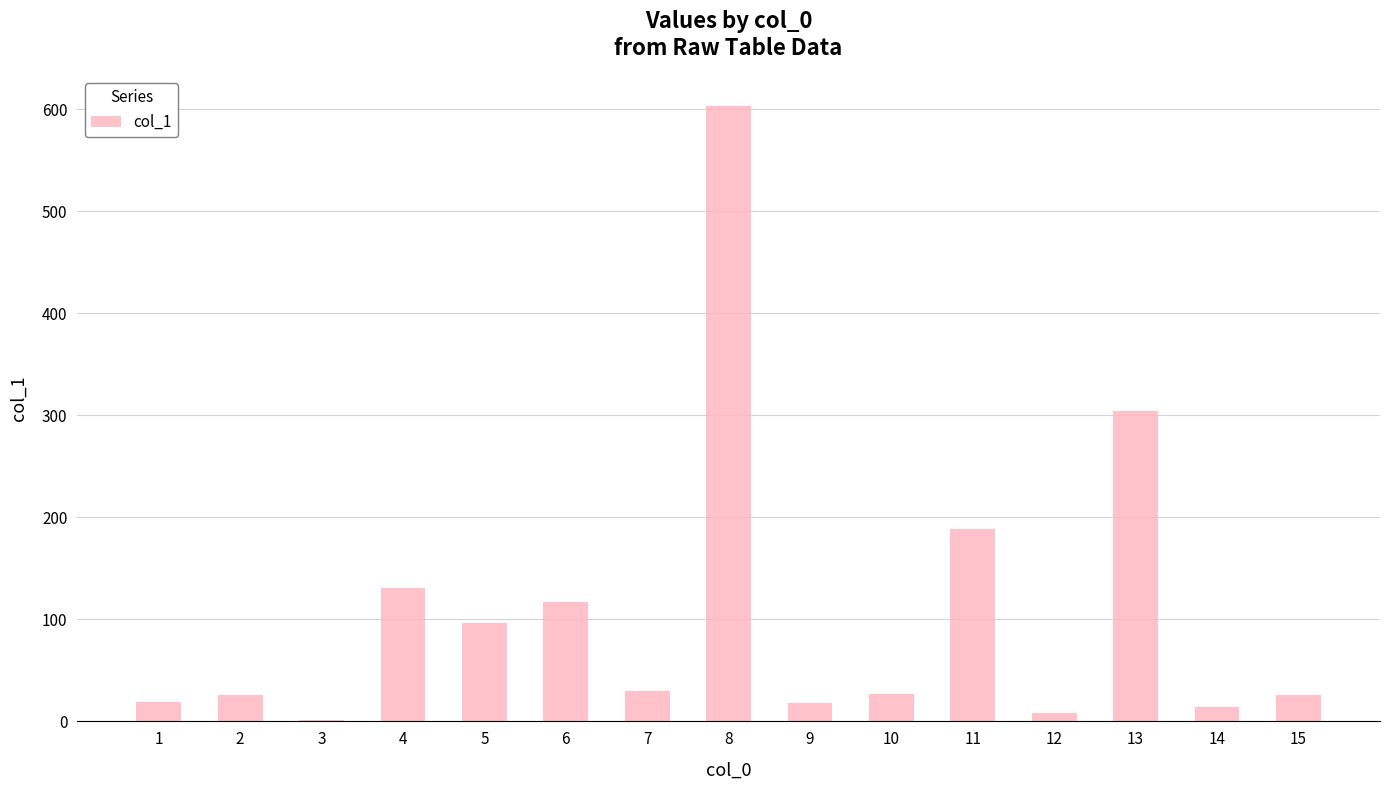

What is the sum of the values at 3 and 14?

15.8